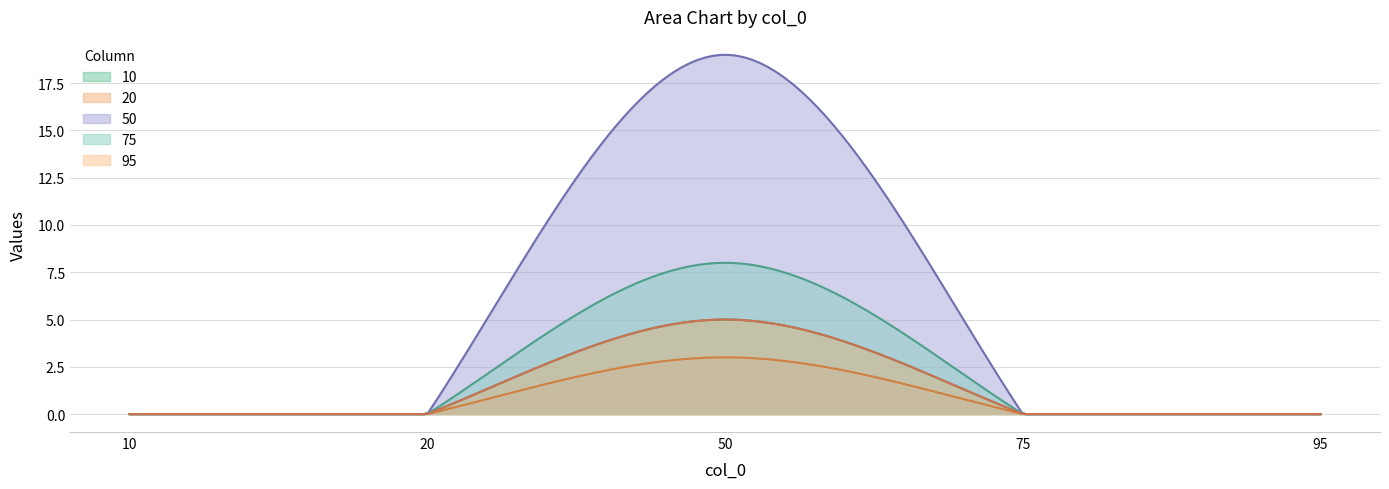

The value of 20 at 95 is 0. True or false?

True